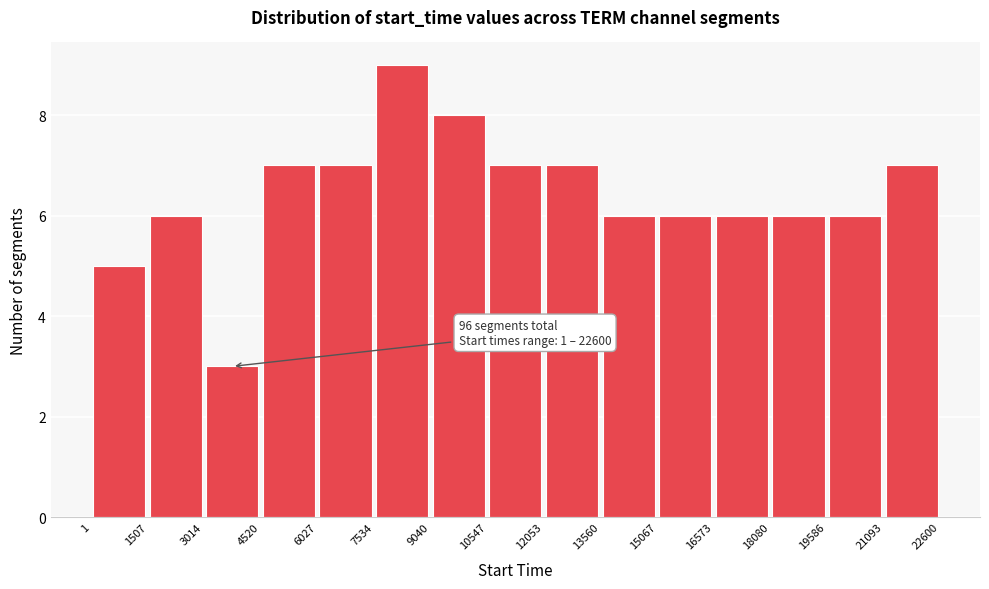

Over which range of the x-axis is the bar tallest?

7534 to 9040